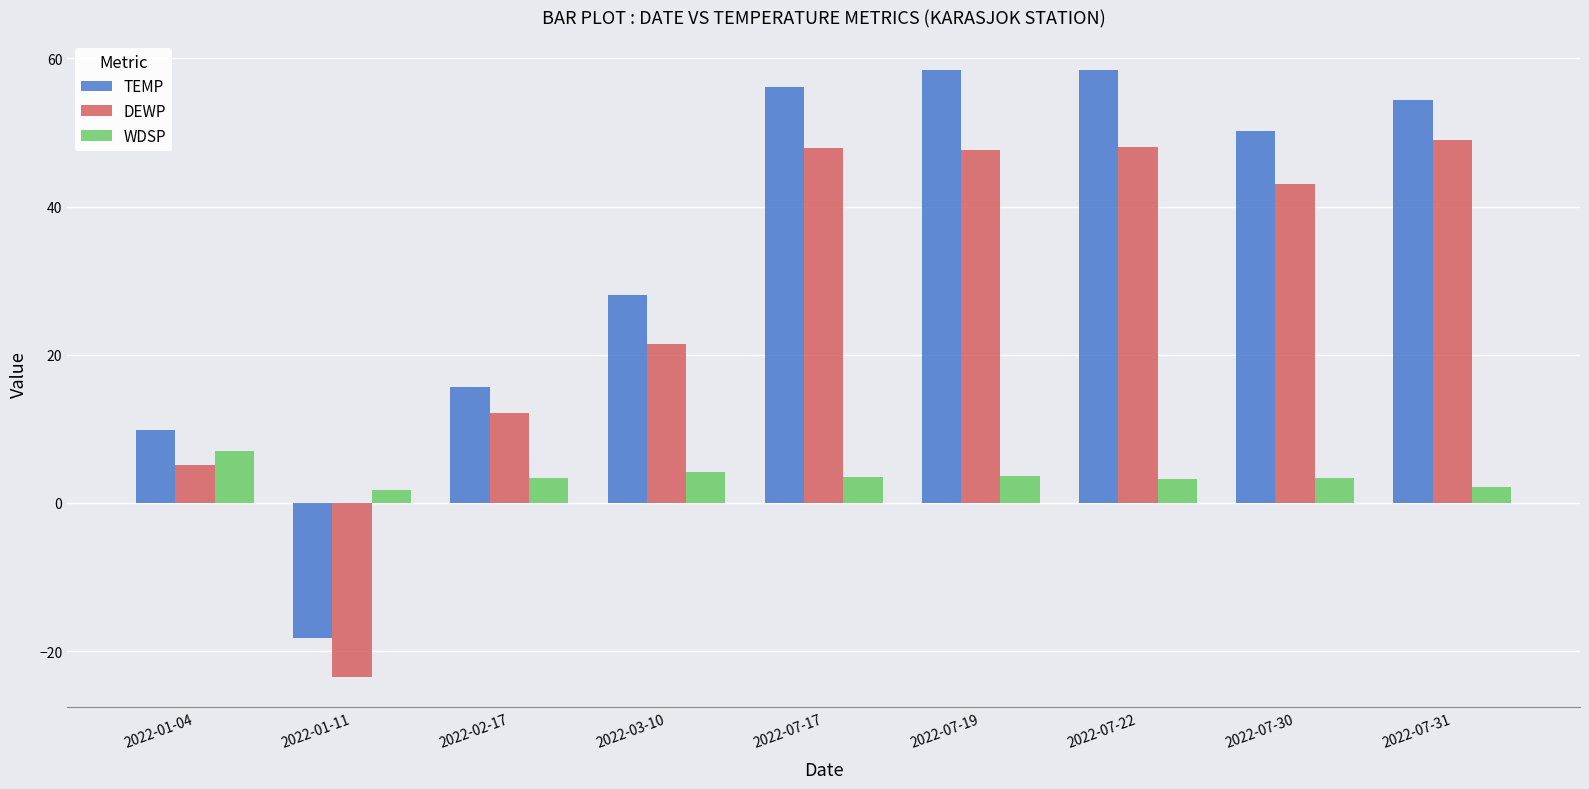

What position from the right is 2022-01-04?

9